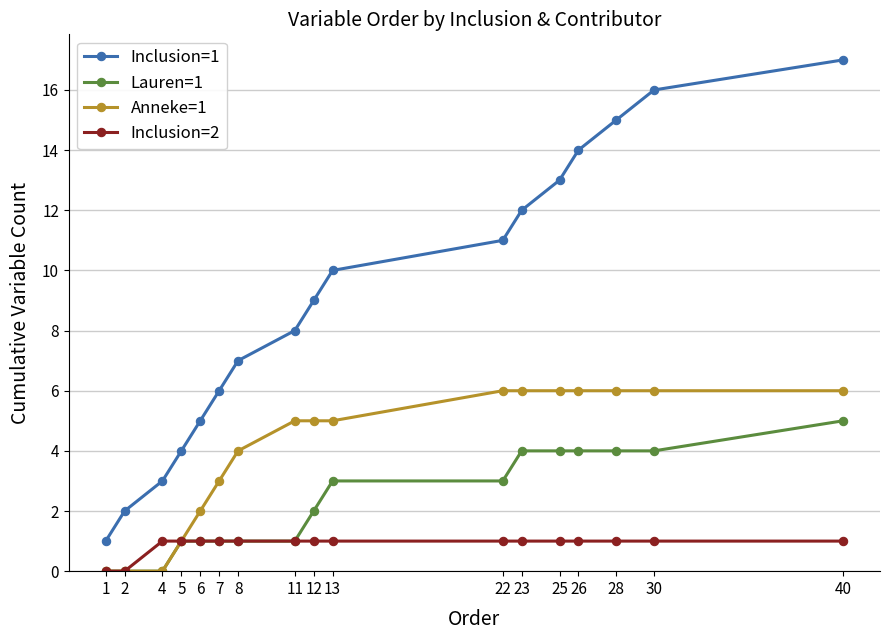

List the series in order of their overall mean, lowest first.

Inclusion=2, Lauren=1, Anneke=1, Inclusion=1